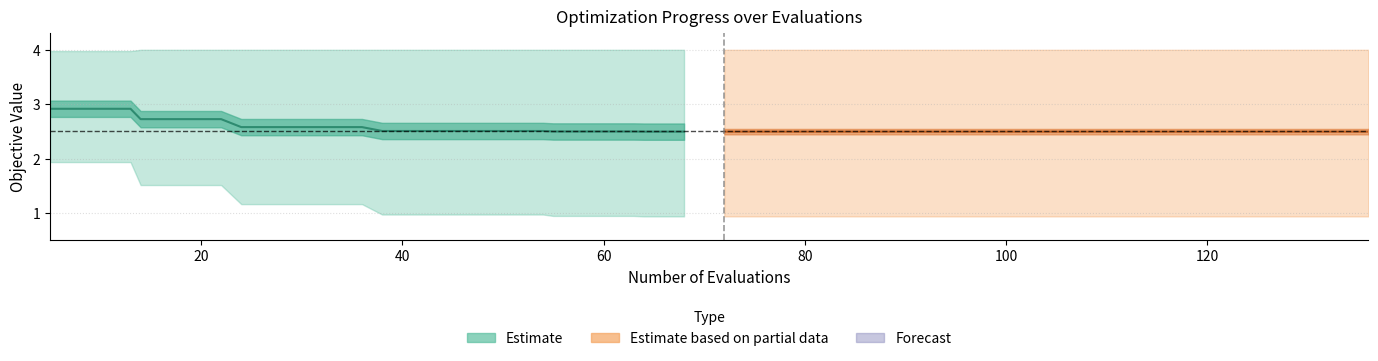

What is the minimum value shown in the chart?

2.5